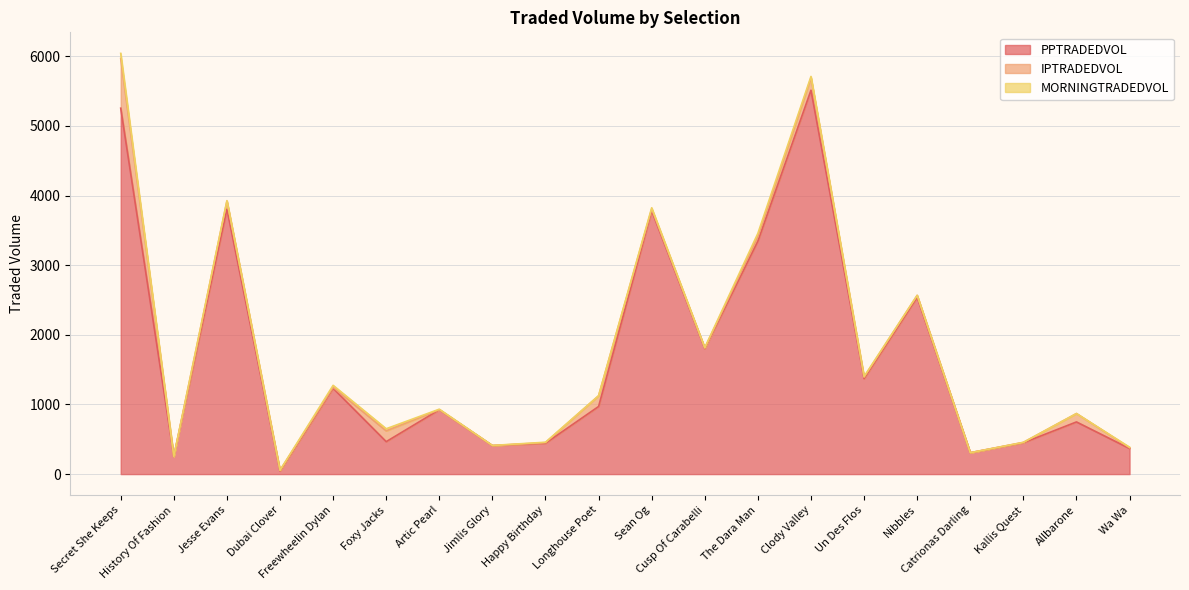

True or false: PPTRADEDVOL and MORNINGTRADEDVOL cross at least once.

False